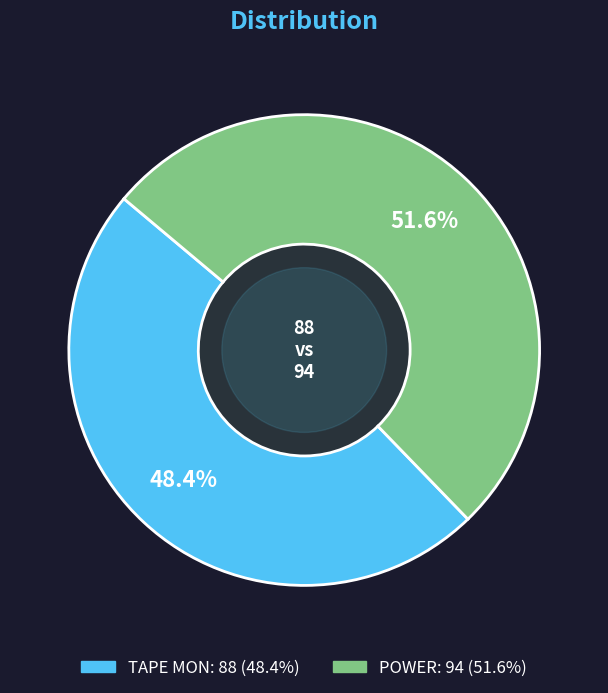

What percentage is NOT represented by TAPE MON?

51.6%